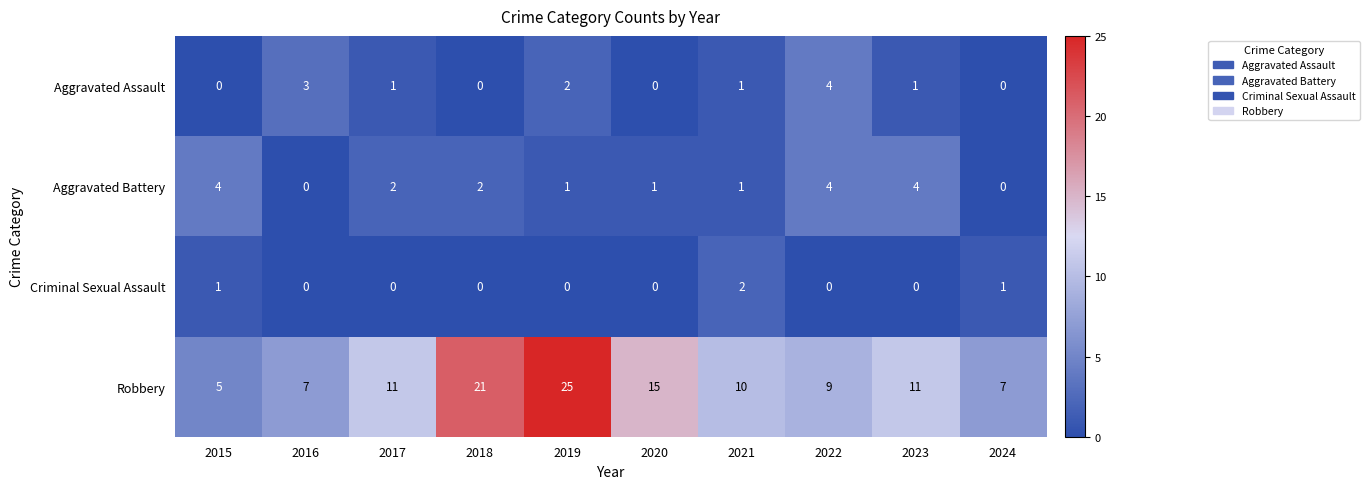

Which category has the highest value across all series?

2019